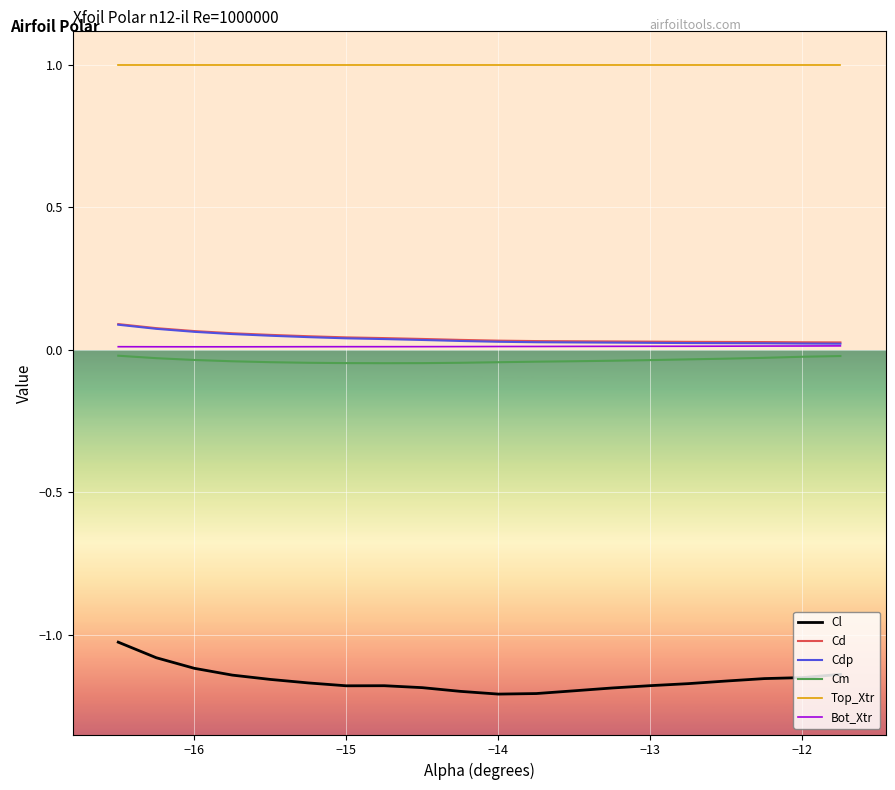

True or false: Cl and Cdp cross at least once.

False